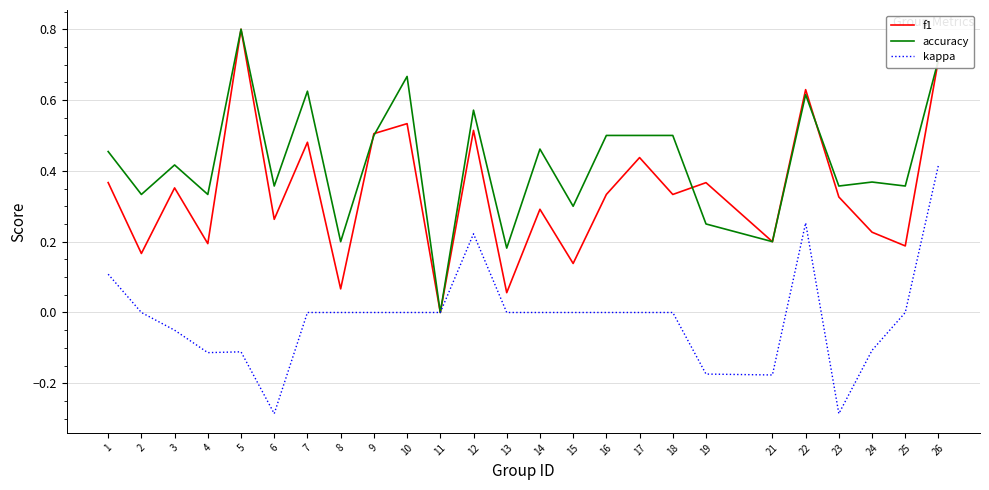

The accuracy series shows 0.2 at 13. True or false?

True